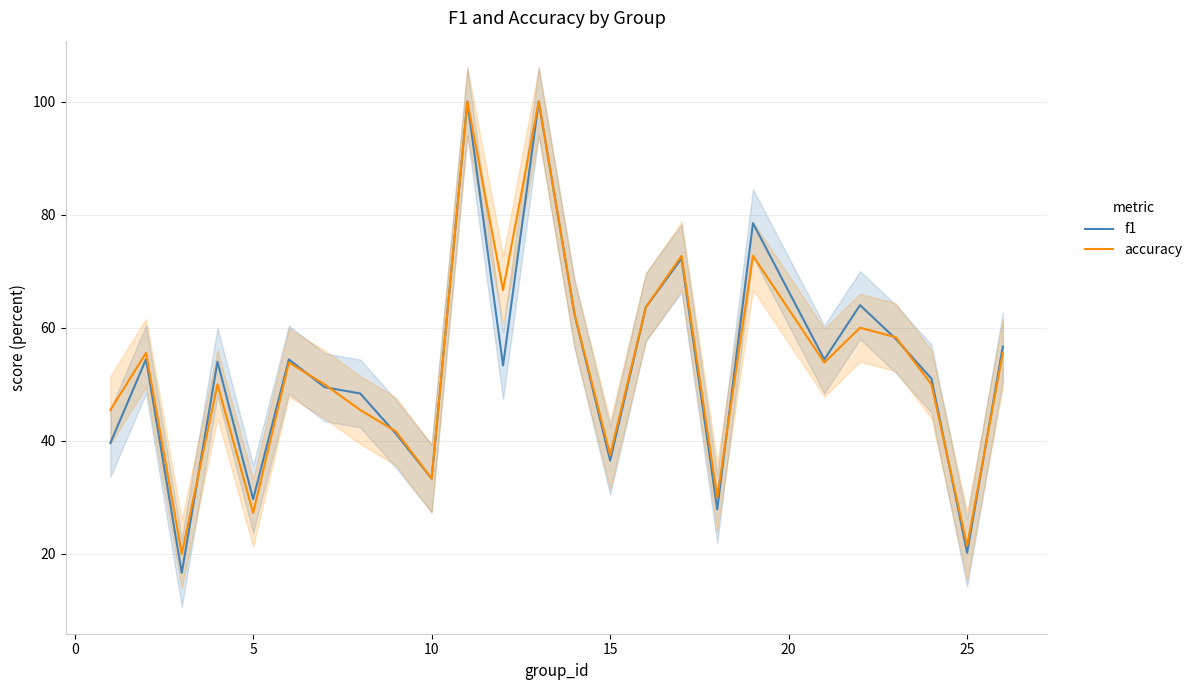

What is the maximum value for f1?

100.0